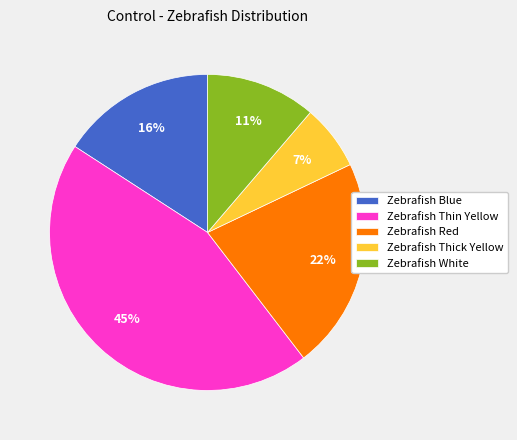

How many segments does this pie chart have?

5